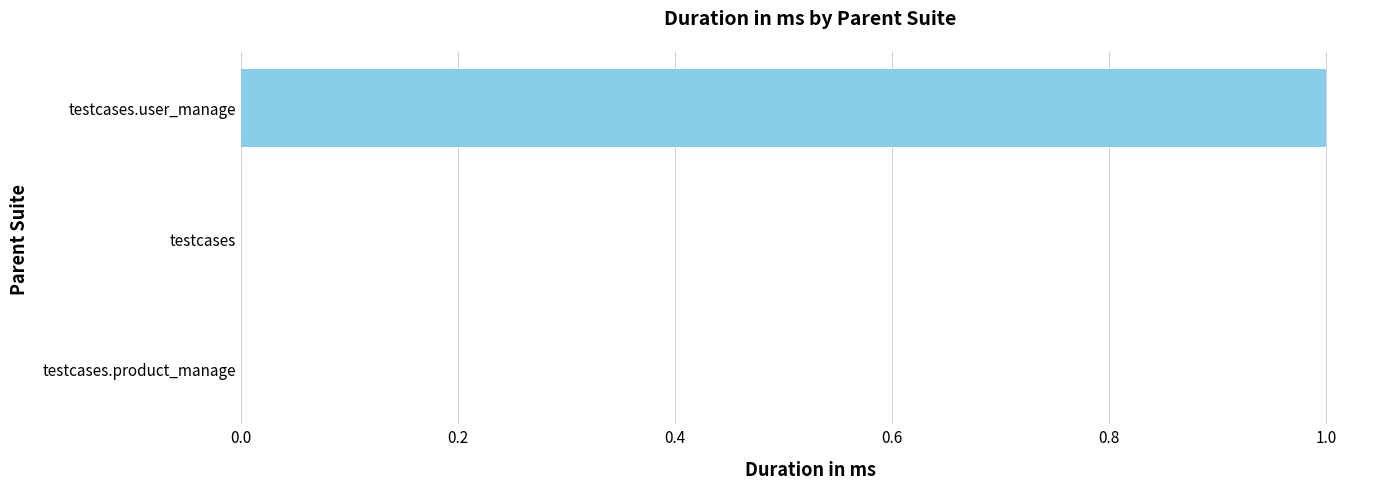

Reading top to bottom, what are all the values shown in this chart?

testcases.user_manage=1	testcases=0	testcases.product_manage=0